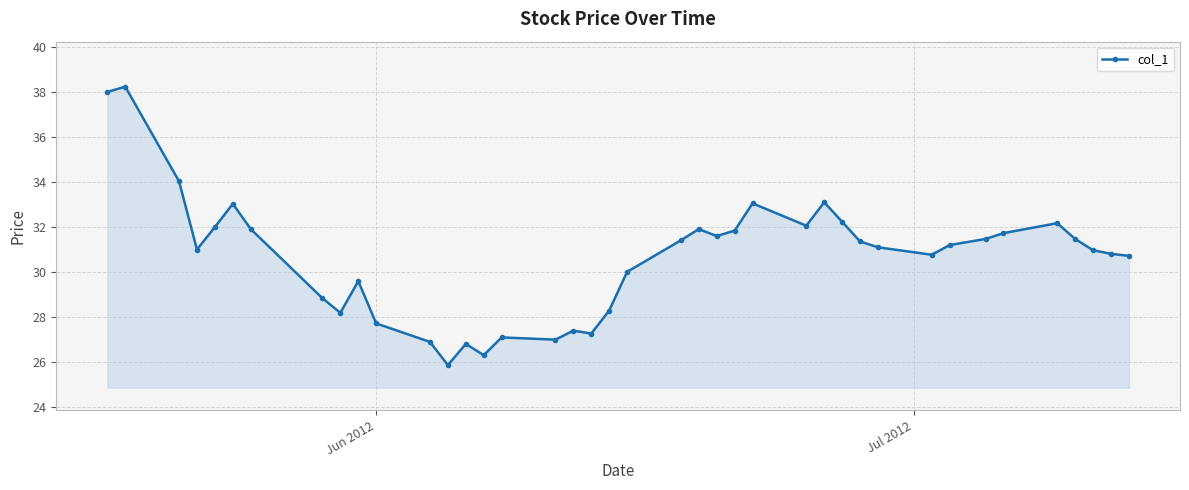

How many series are shown in this chart?

1